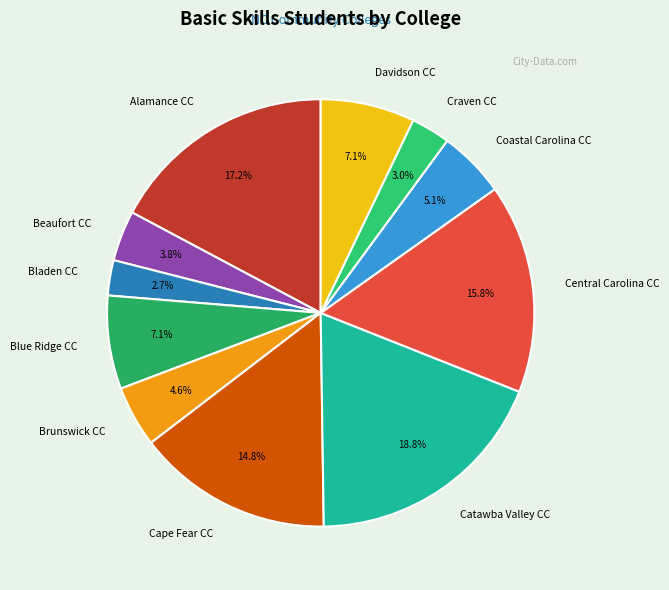

Combined, what portion of the pie is Alamance CC and Beaufort CC?

21.0%